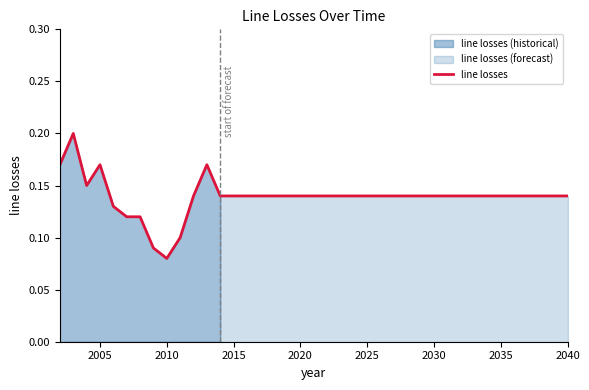

What is the difference between the maximum and minimum values?

0.1